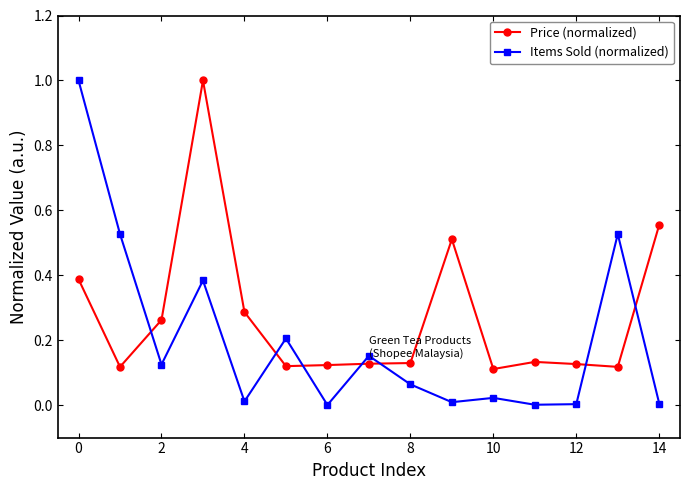

Which series has the largest total across all categories?

Price (normalized)